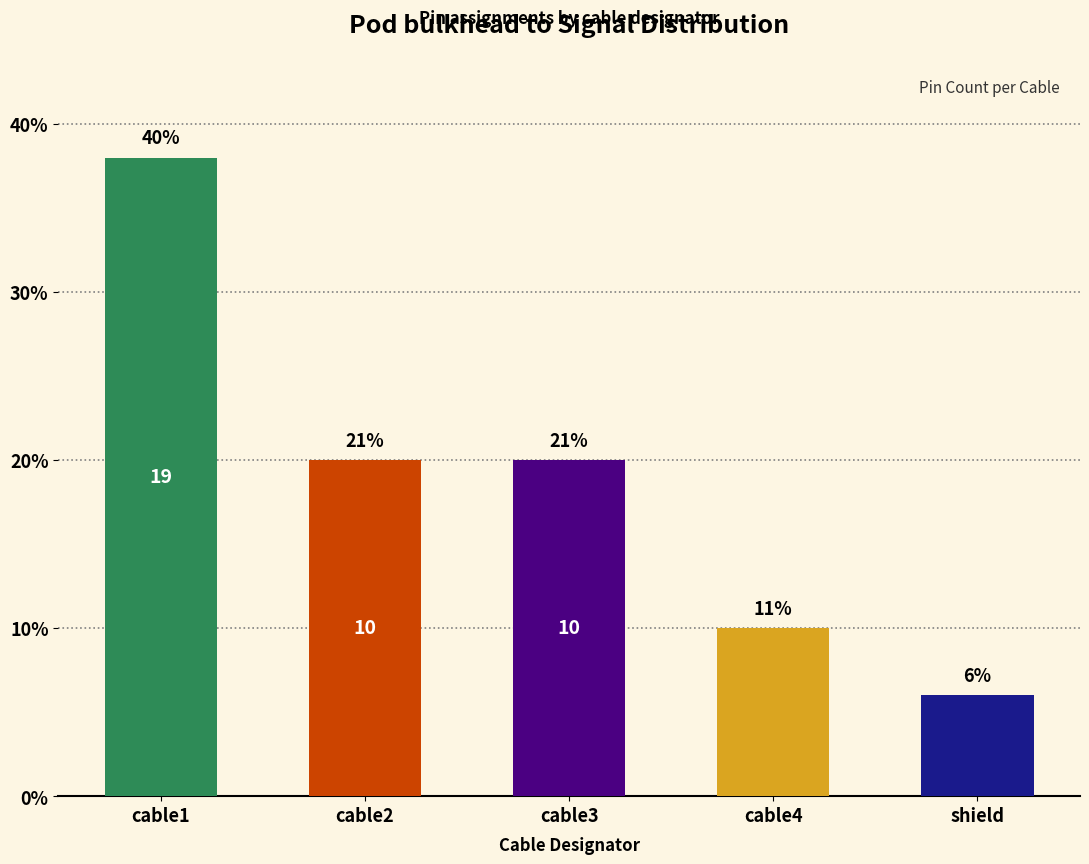

What is the sum of all values?

47